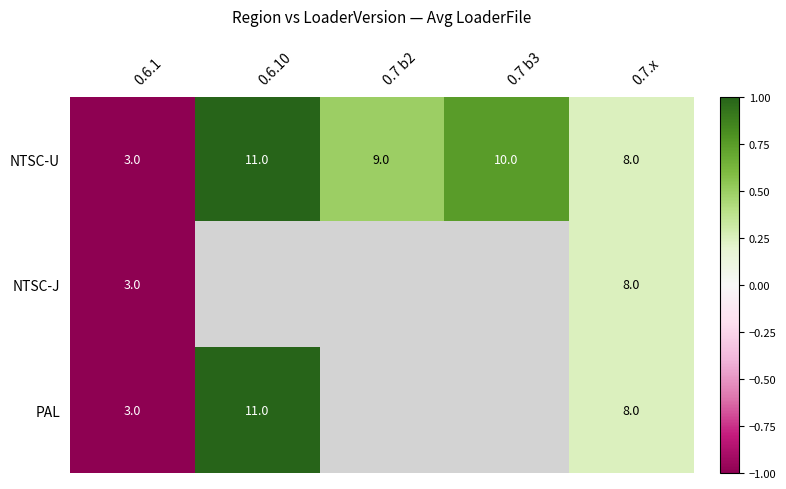

What is the difference between the second highest and minimum values in the NTSC-U series?

7.0